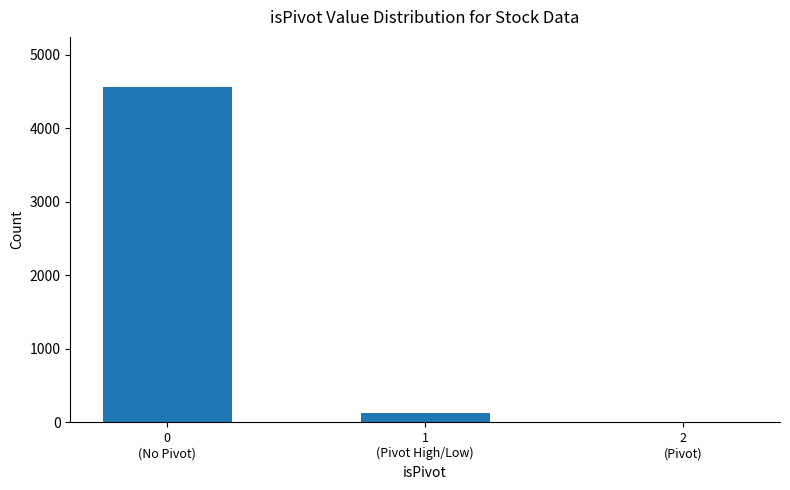

The chart shows a value of 4557 at 0
(No Pivot). True or false?

True